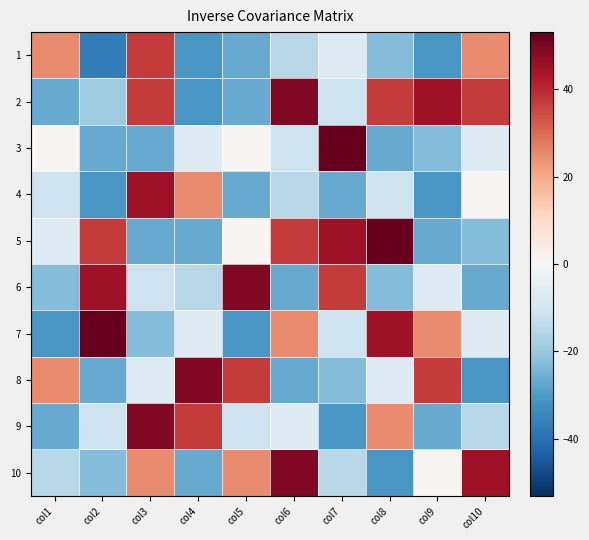

What is the total value across all series at col6?

59.0